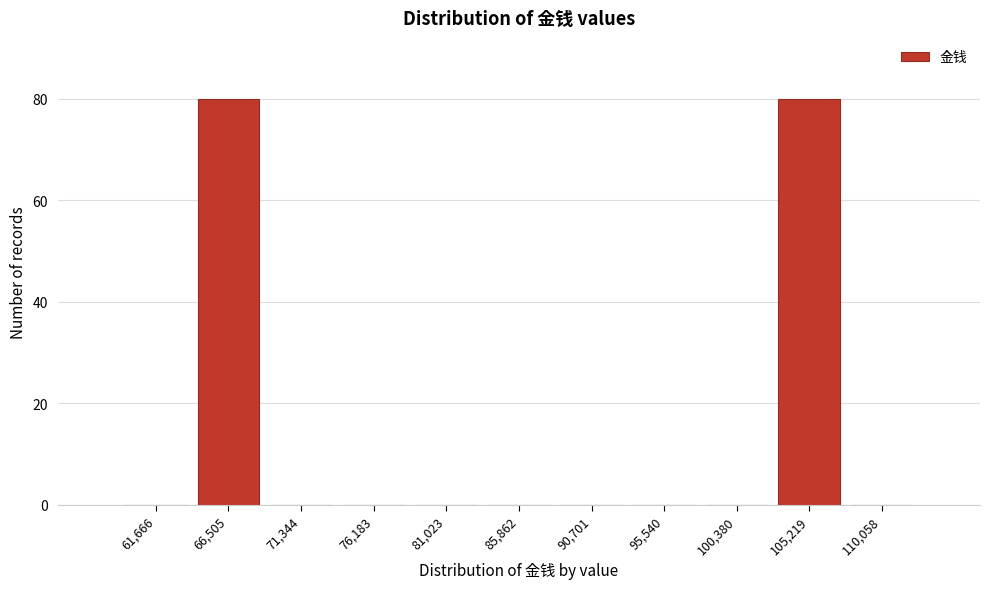

Reading right to left, list all the values displayed in this chart.

110,058=0	105,219=80	100,380=0	95,540=0	90,701=0	85,862=0	81,023=0	76,183=0	71,344=0	66,505=80	61,666=0